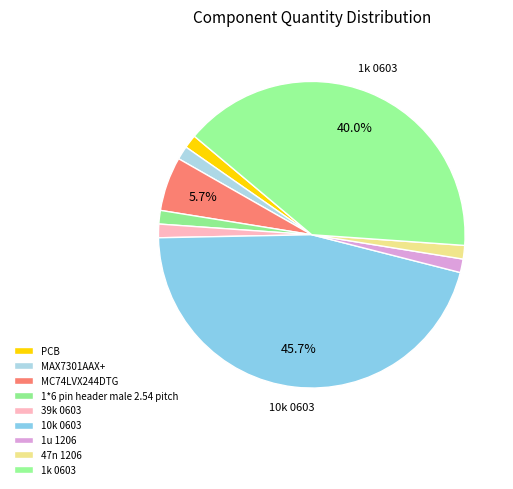

What percentage is the 39k 0603 slice, to the nearest percent?

1%